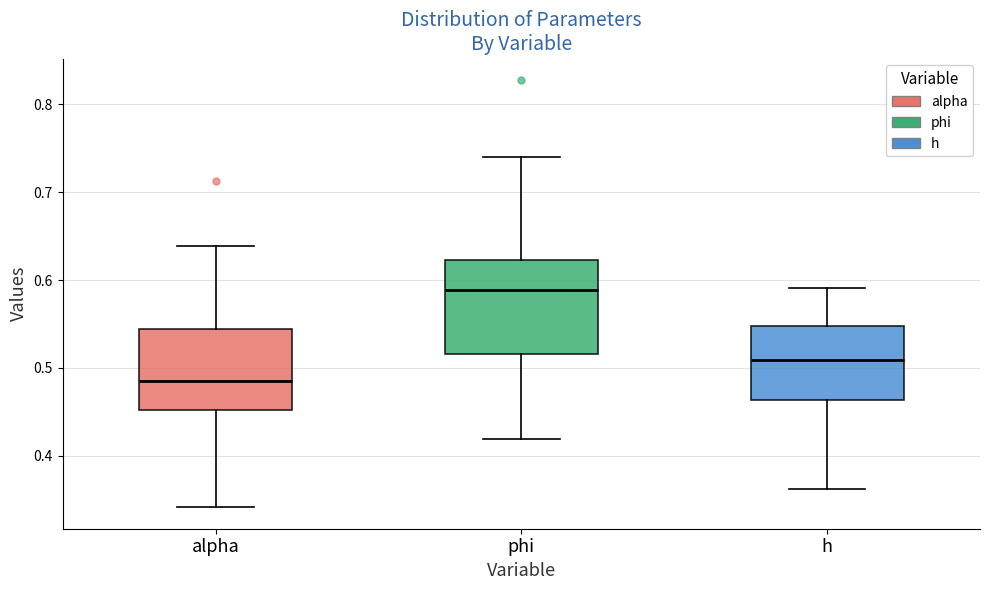

Where does the lower whisker of the box for alpha end on the y-axis? The values are not printed on the chart, so give them approximately, as read against the axis.

0.34